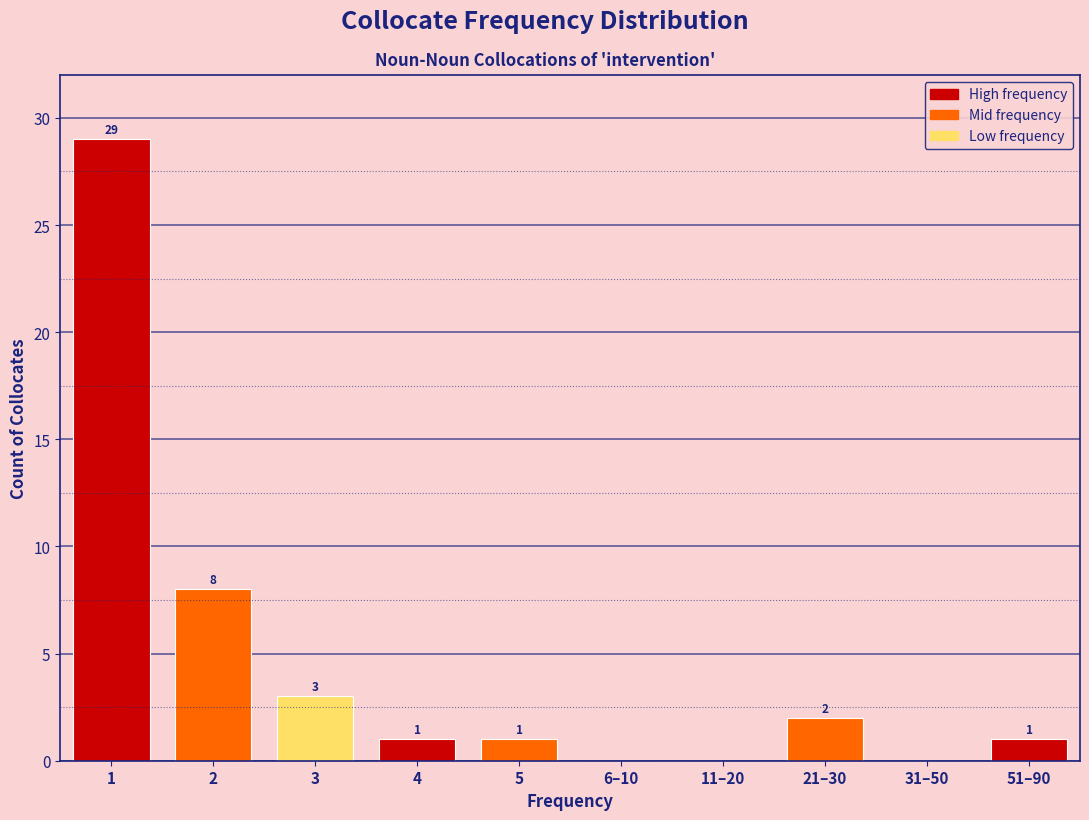

Reading left to right, list all the values displayed in this chart.

1=29	2=8	3=3	4=1	5=1	6–10=0	11–20=0	21–30=2	31–50=0	51–90=1